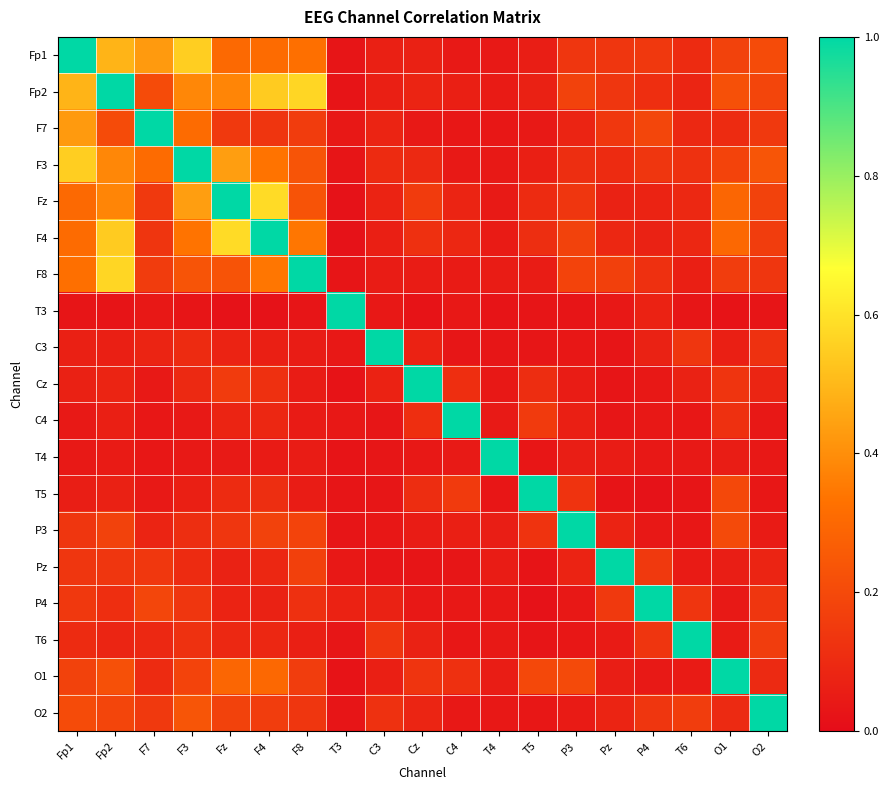

What is the total value across all series at P3?

2.8